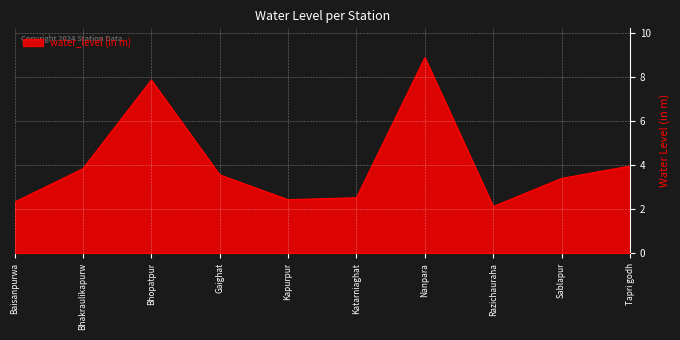

What is the minimum value shown in the chart?

2.1